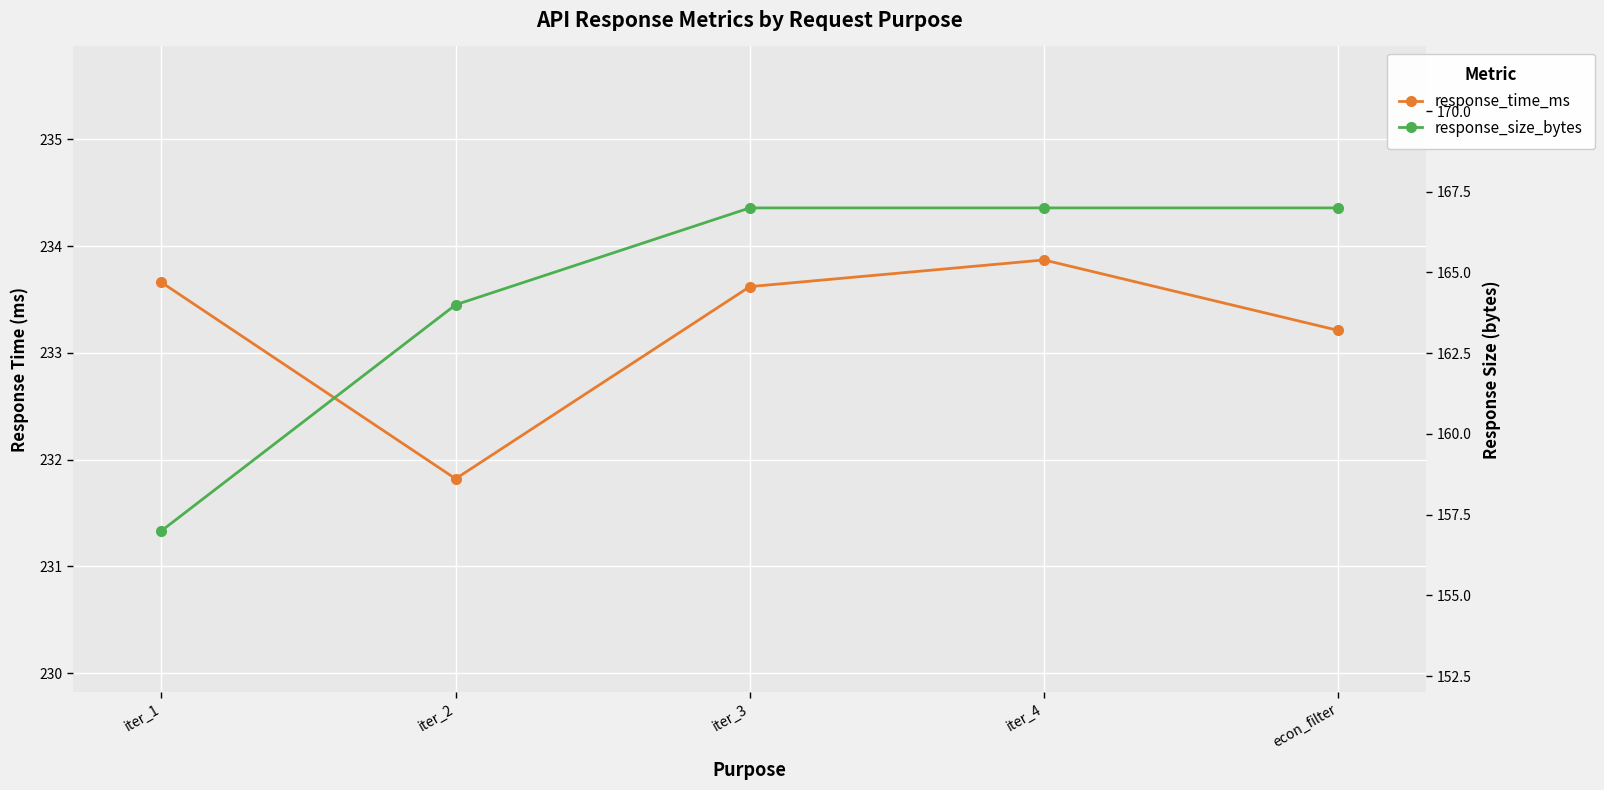

The response_size_bytes series shows 221.8 at iter_3. True or false?

False